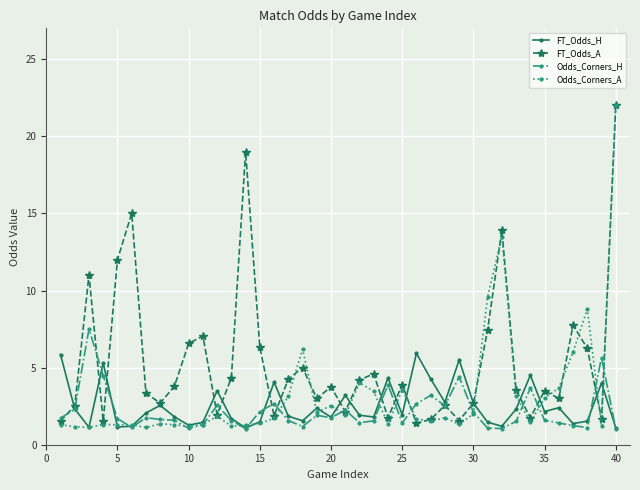

What is the highest value of the FT_Odds_A series?

22.0